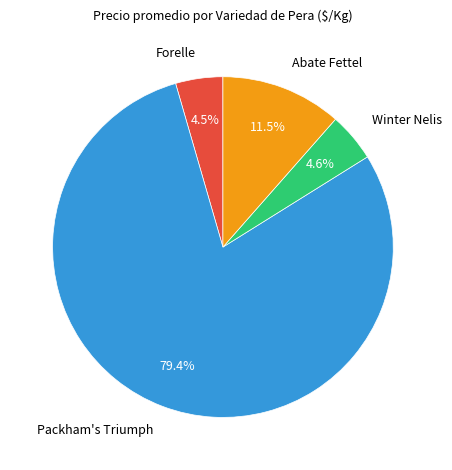

What is the largest slice in the pie chart?

Packham's Triumph